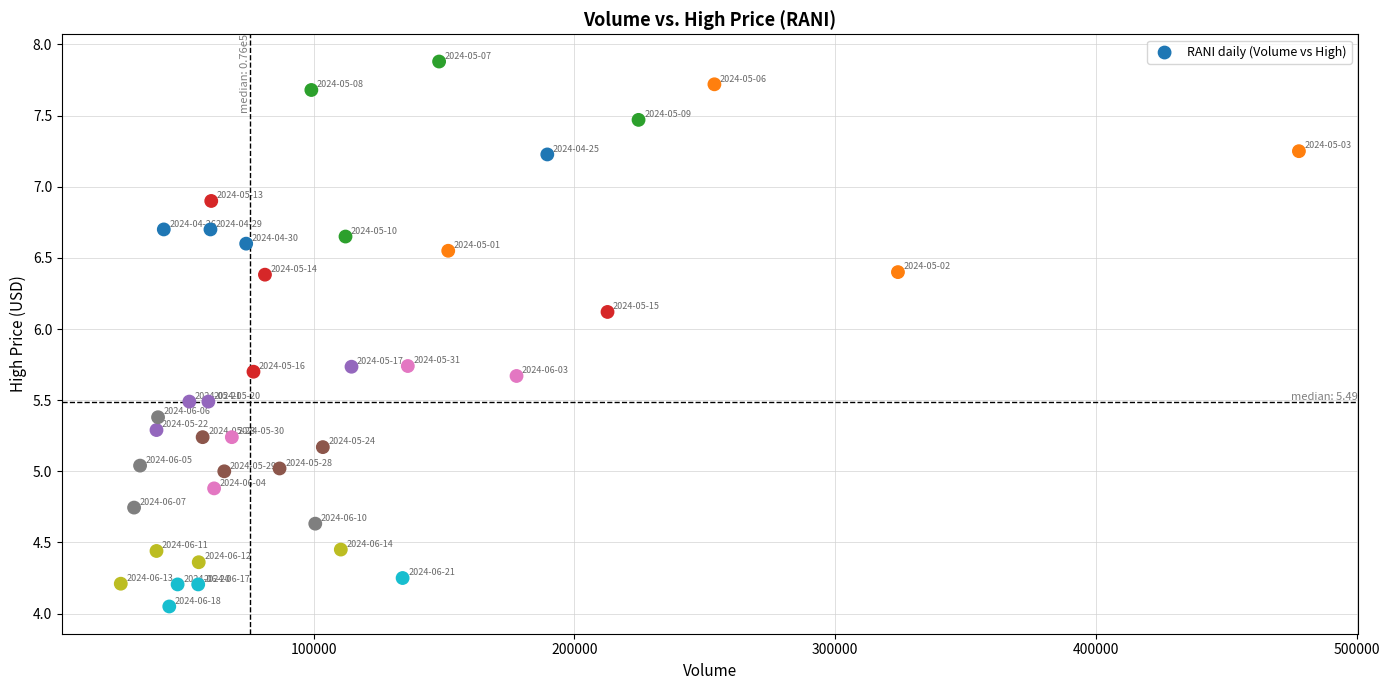

What is the range of X values (max minus min)?

451900.0